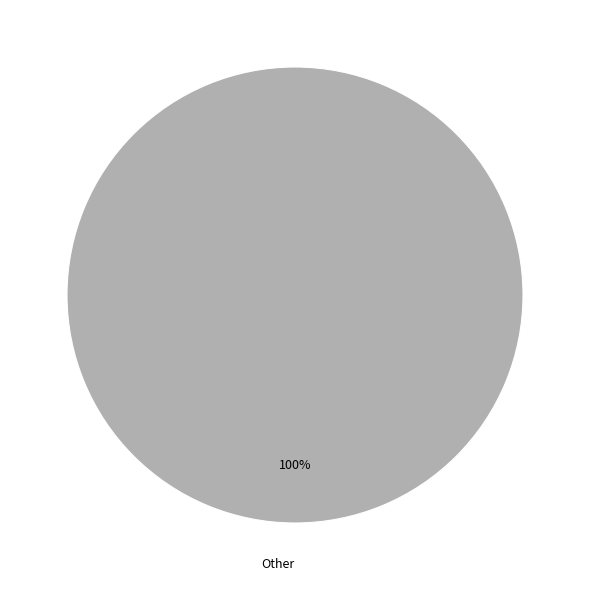

Does any single category account for the majority?

Yes